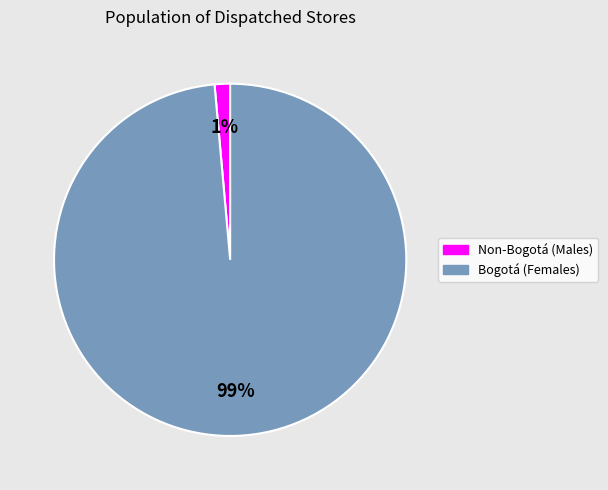

Is there a majority slice in this chart?

Yes